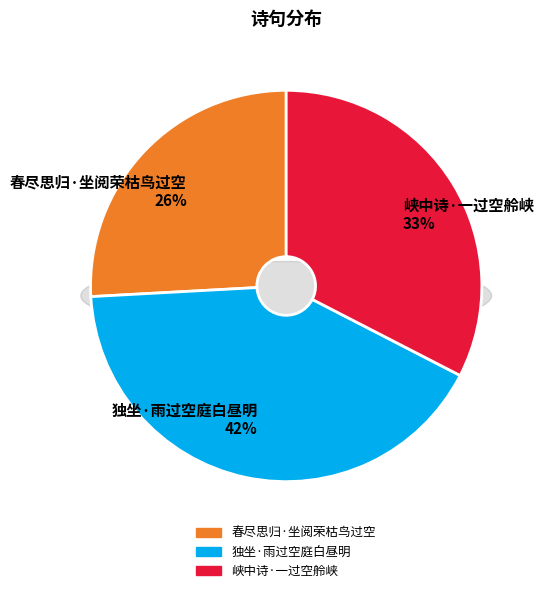

To the nearest percent, what is the average slice percentage?

33%